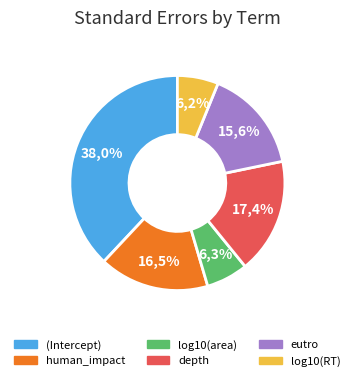

Is it true that (Intercept) is 48% of the pie?

False